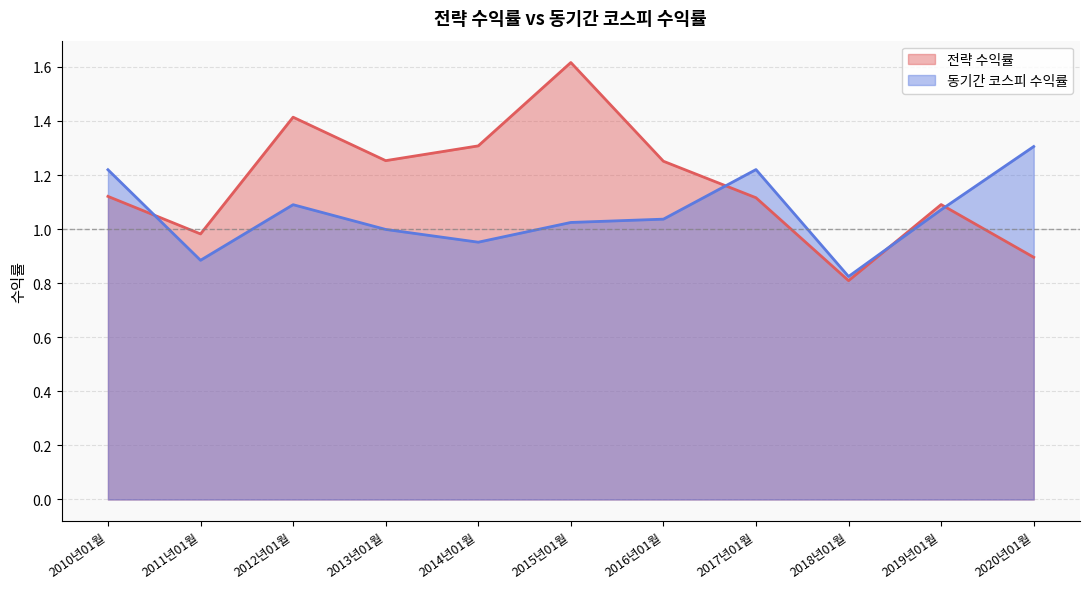

Reading left to right, list all the values displayed in this chart.

전략 수익률: 2010년01월=1.1	2011년01월=1.0	2012년01월=1.4	2013년01월=1.3	2014년01월=1.3	2015년01월=1.6	2016년01월=1.3	2017년01월=1.1	2018년01월=0.8	2019년01월=1.1	2020년01월=0.9
동기간 코스피 수익률: 2010년01월=1.2	2011년01월=0.9	2012년01월=1.1	2013년01월=1.0	2014년01월=1.0	2015년01월=1.0	2016년01월=1.0	2017년01월=1.2	2018년01월=0.8	2019년01월=1.1	2020년01월=1.3